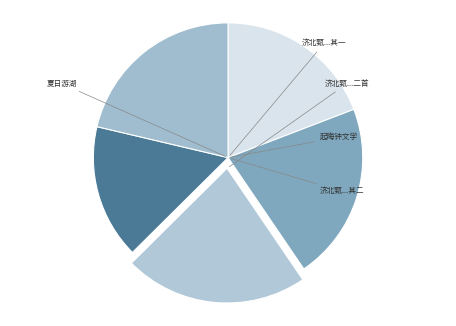

How many segments does this pie chart have?

5